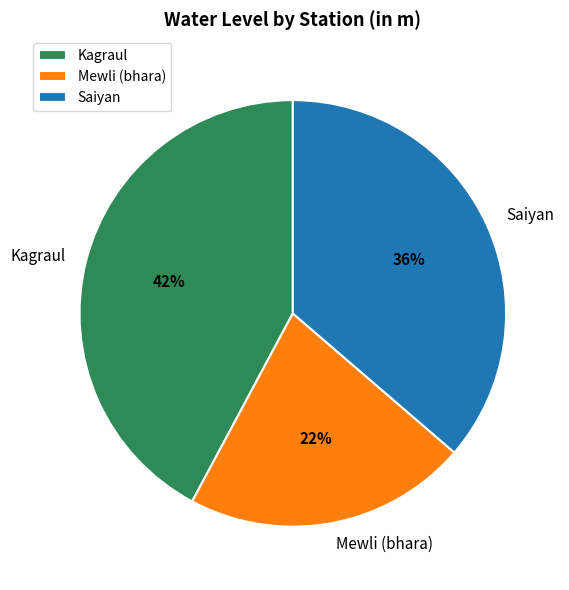

True or false: Saiyan accounts for 30% of the total.

False